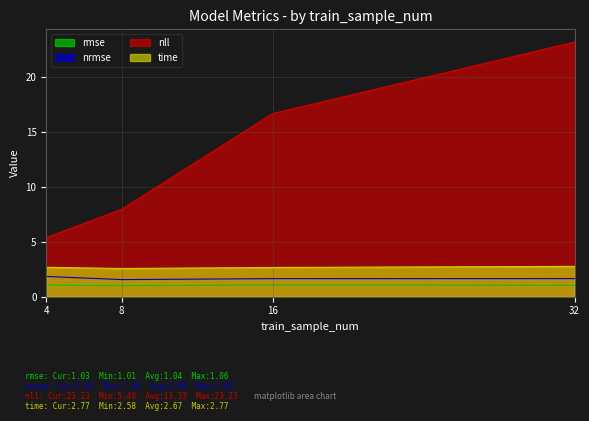

True or false: time has more than 0 points higher than both neighbors.

False